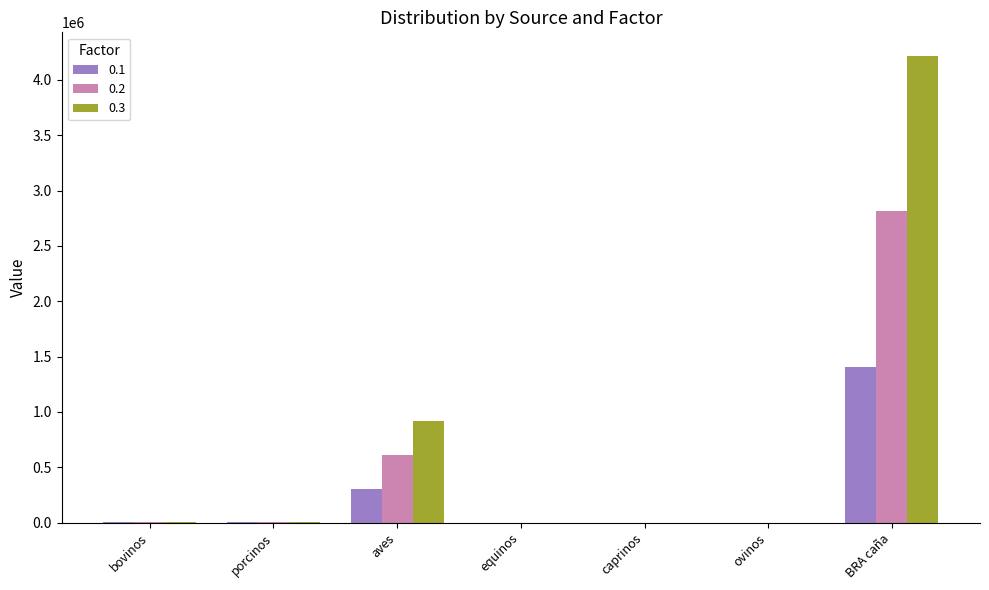

At which category is the sum across all series the highest?

BRA caña